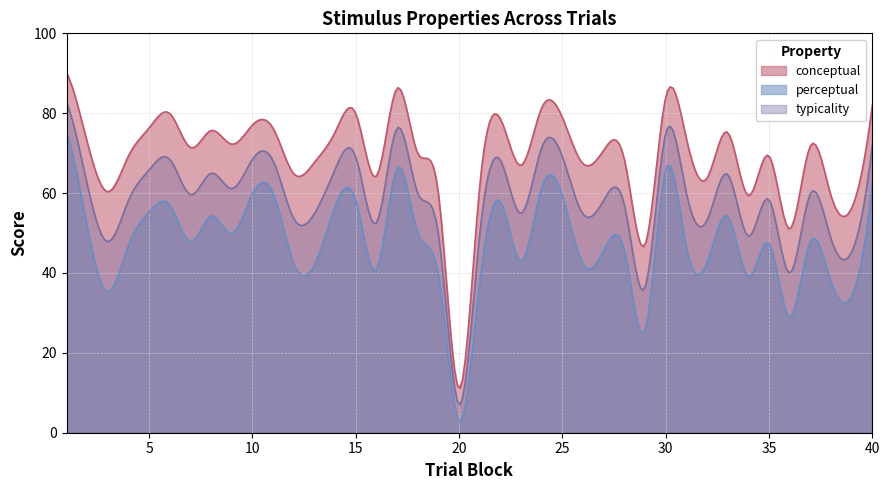

How many data points in perceptual are above 47?

22